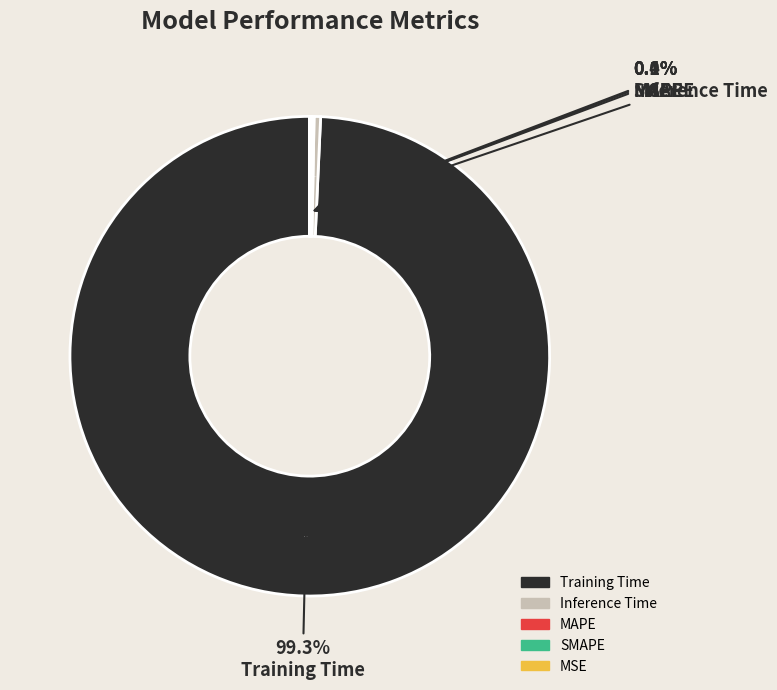

Combined, what portion of the pie is SMAPE and MAPE?

0.3%